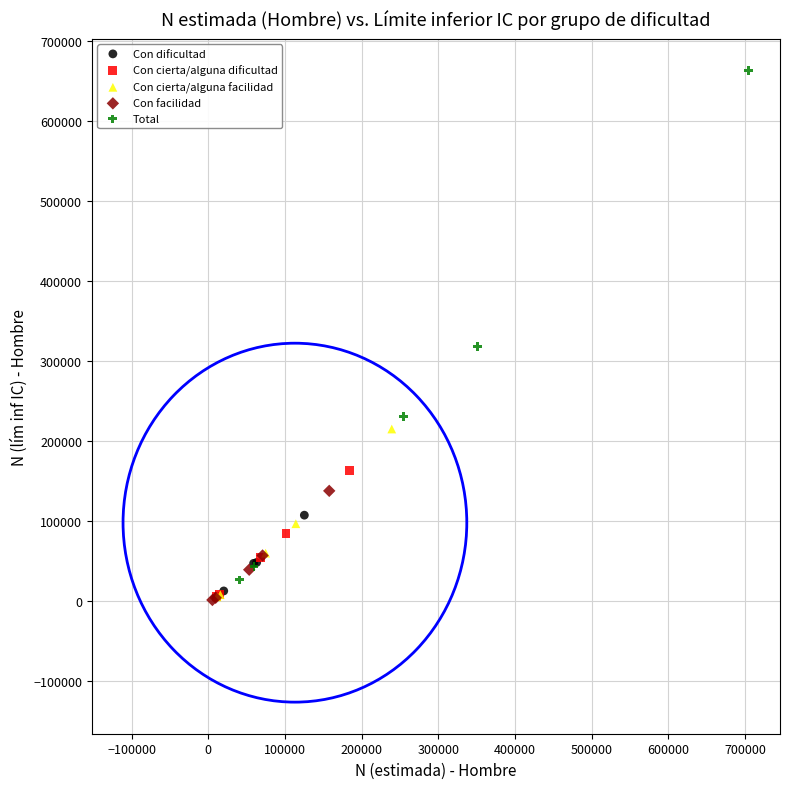

What are all the series names shown in the legend?

Con dificultad, Con cierta/alguna dificultad, Con cierta/alguna facilidad, Con facilidad, Total